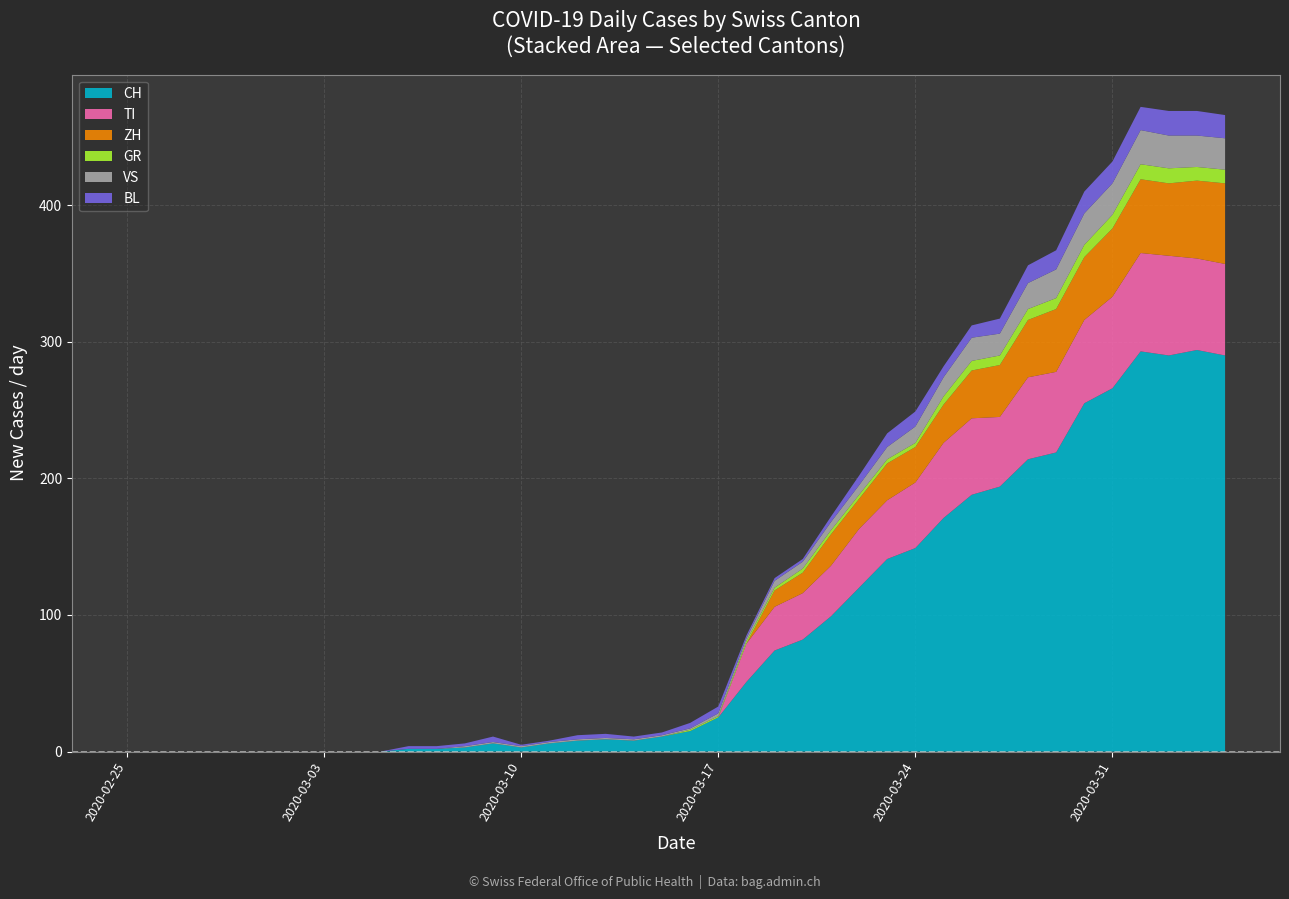

What is the highest value of the CH series?

294